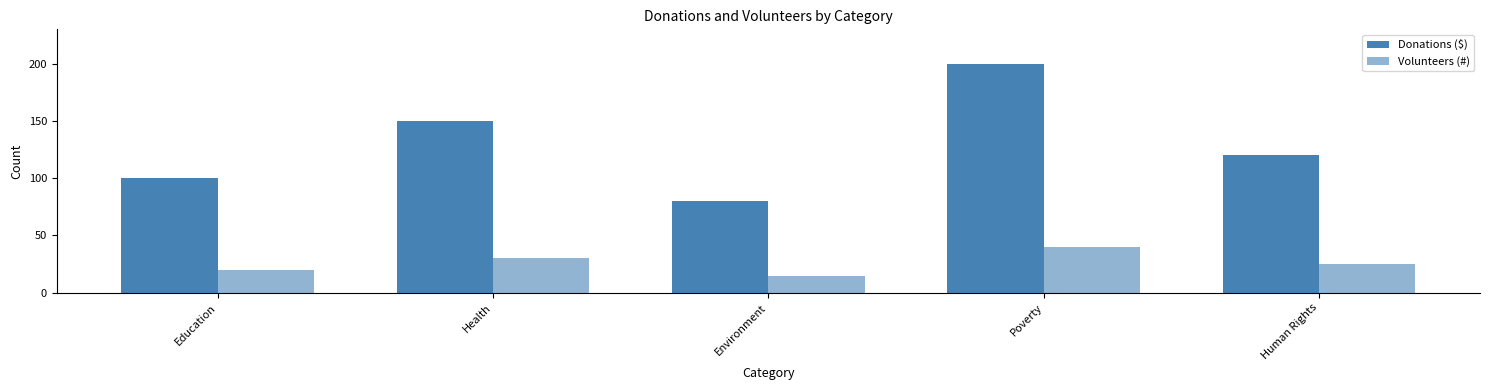

Which series has the largest total across all categories?

Donations ($)